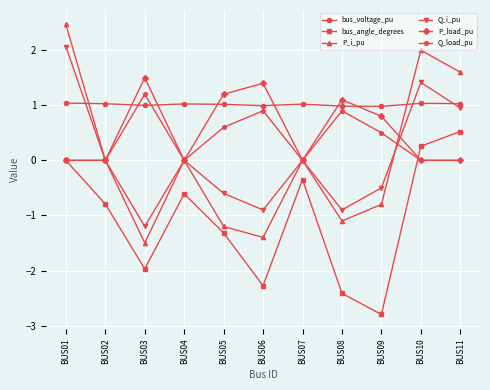

At which label does P_i_pu reach its peak?

BUS01